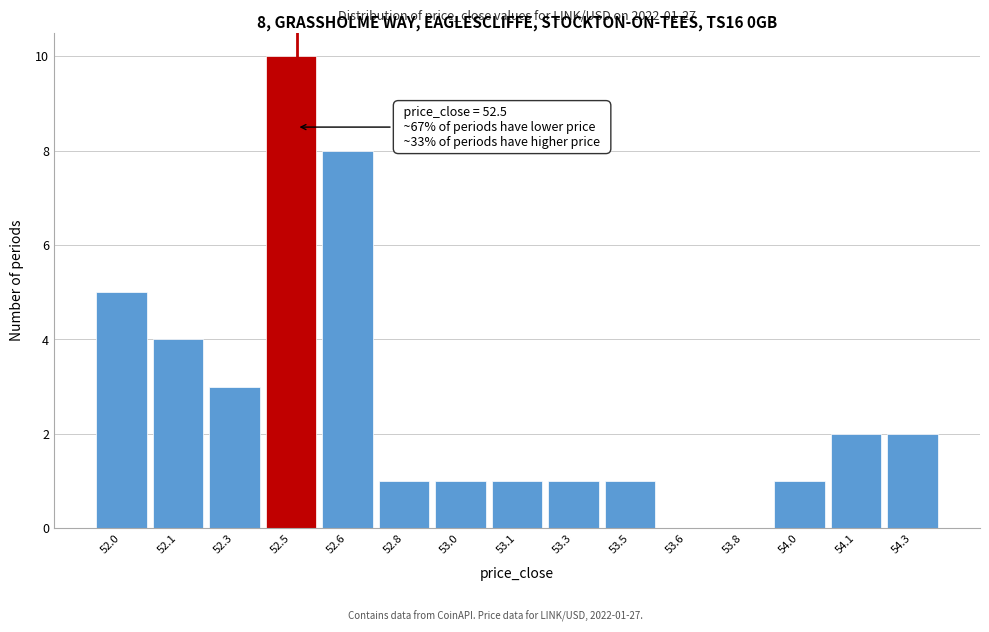

Reading left to right, list all the values displayed in this chart.

52.0=5	52.1=4	52.3=3	52.5=10	52.6=8	52.8=1	53.0=1	53.1=1	53.3=1	53.5=1	53.6=0	53.8=0	54.0=1	54.1=2	54.3=2